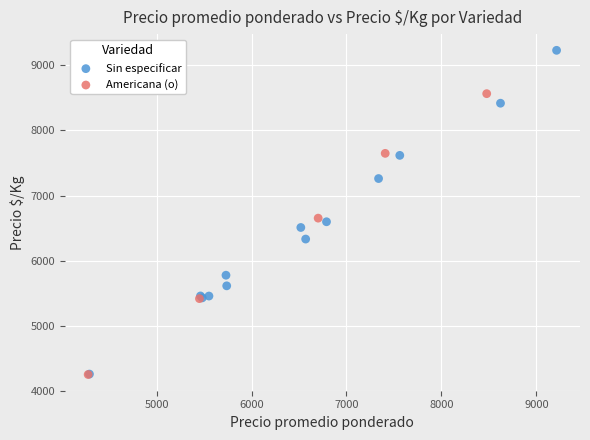

Which series has the largest Y range (max minus min)?

Sin especificar